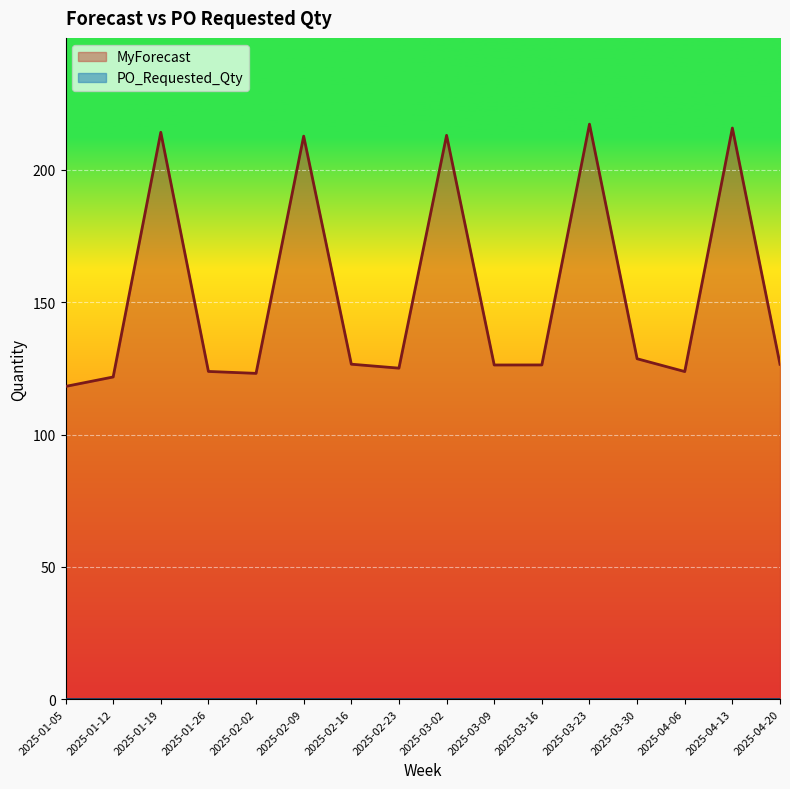

What is the ratio of the value at 2025-03-30 to the value at 2025-04-13?

0.6